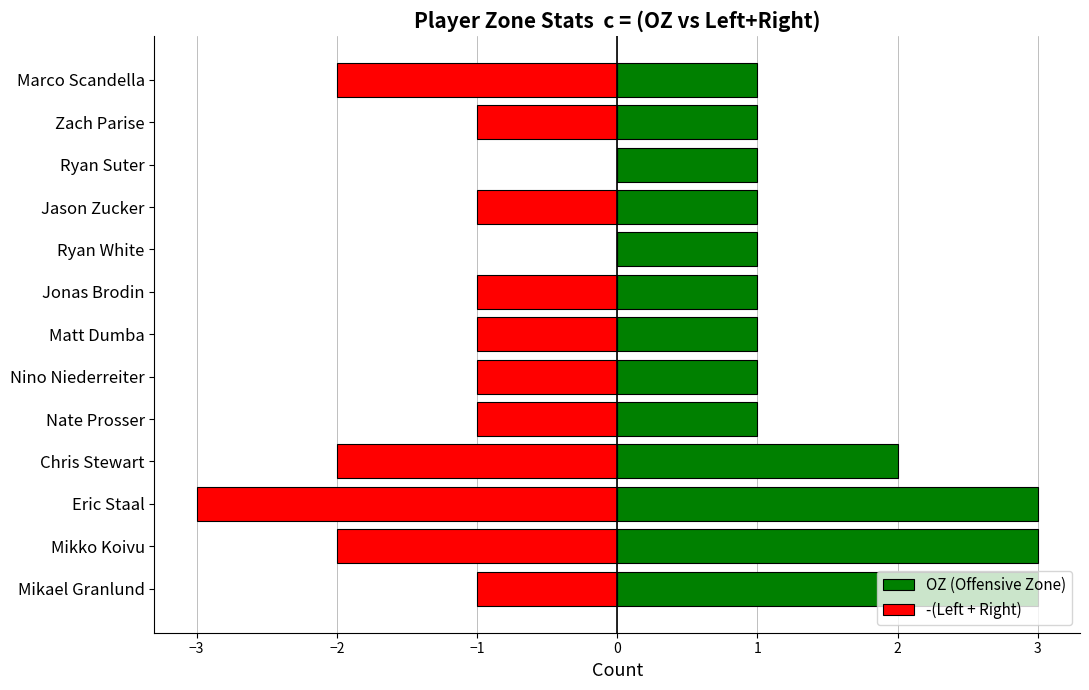

What is the lowest value of the OZ (Offensive Zone) series?

1